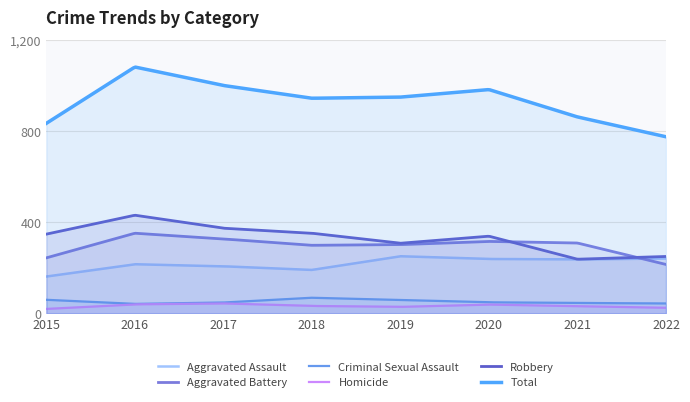

Between 2017 and 2018, which series saw the biggest shift?

Total